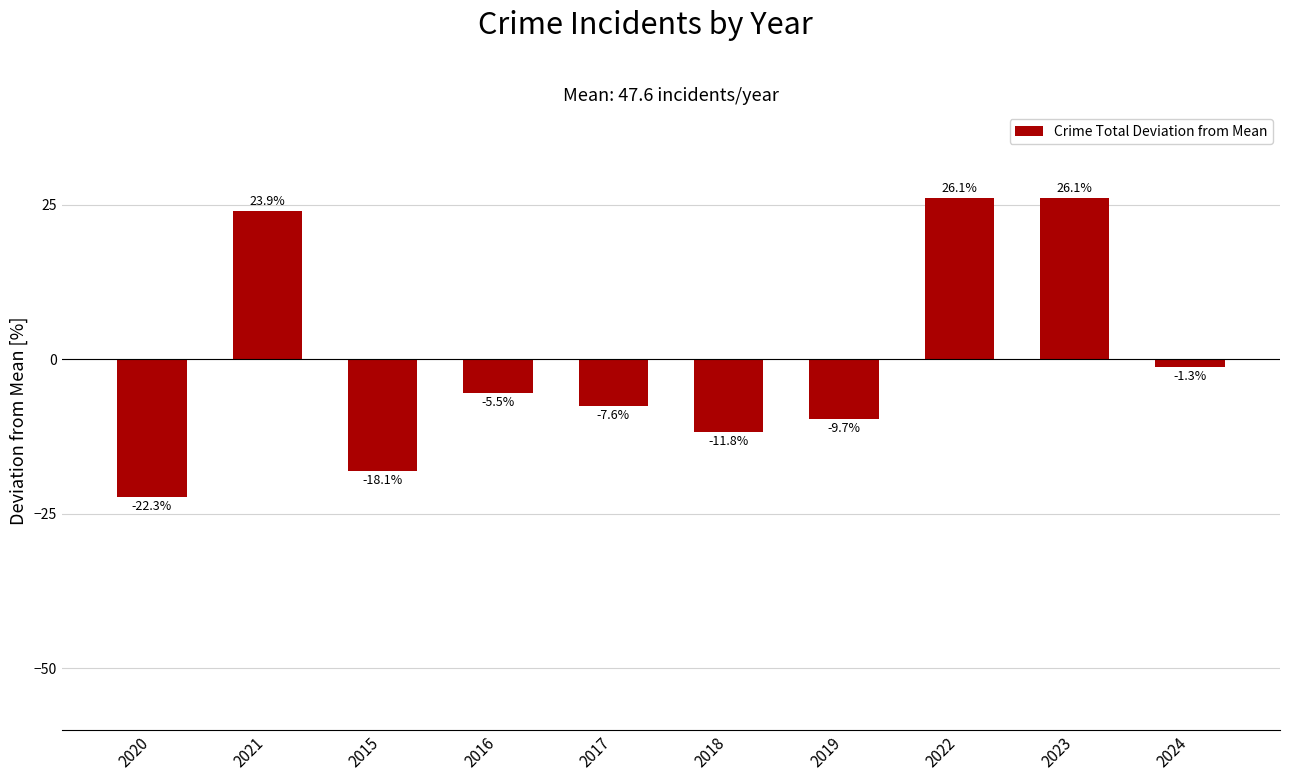

The chart shows a value of 17.5 at 2023. True or false?

False